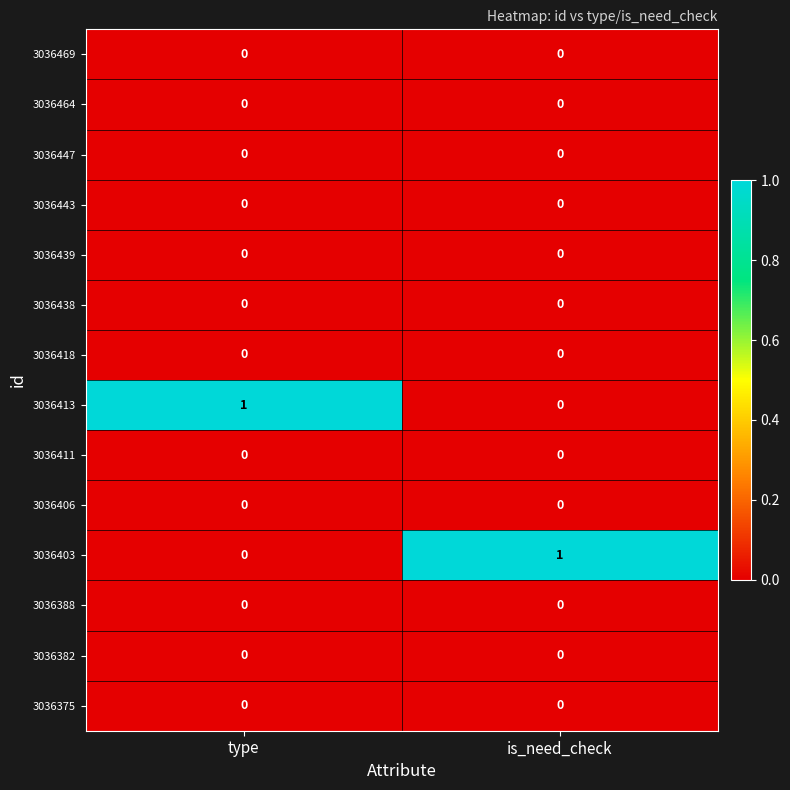

Reading right to left, what are all the values shown in this chart?

3036469: 0	0
3036464: 0	0
3036447: 0	0
3036443: 0	0
3036439: 0	0
3036438: 0	0
3036418: 0	0
3036413: 0	1
3036411: 0	0
3036406: 0	0
3036403: 1	0
3036388: 0	0
3036382: 0	0
3036375: 0	0